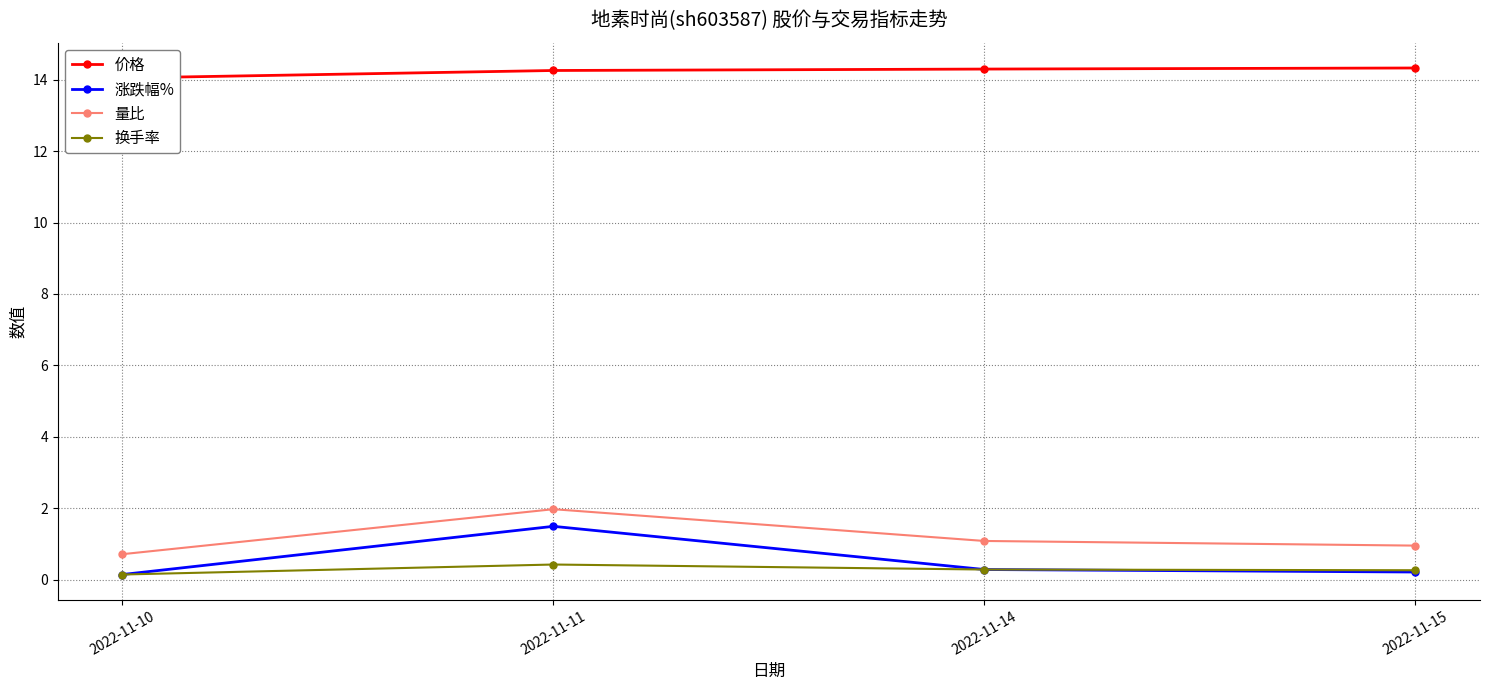

Reading right to left, transcribe all the data shown in this chart.

价格: 14.3	14.3	14.3	14.1
涨跌幅%: 0.2	0.3	1.5	0.1
量比: 0.9	1.1	2.0	0.7
换手率: 0.3	0.3	0.4	0.1